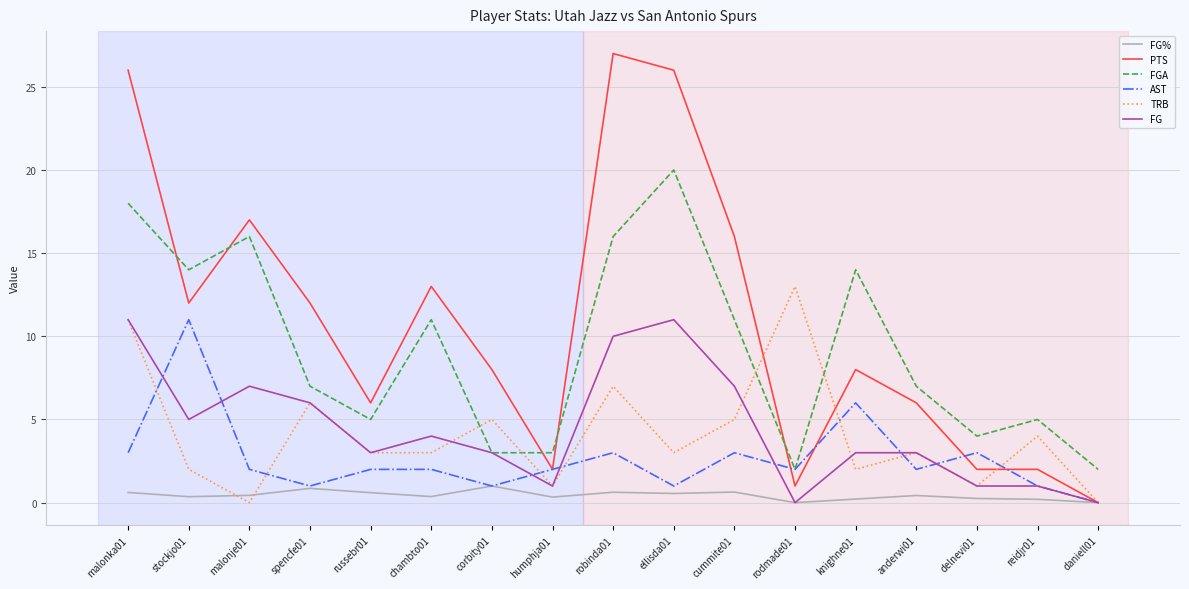

At which label does PTS reach its peak?

robinda01